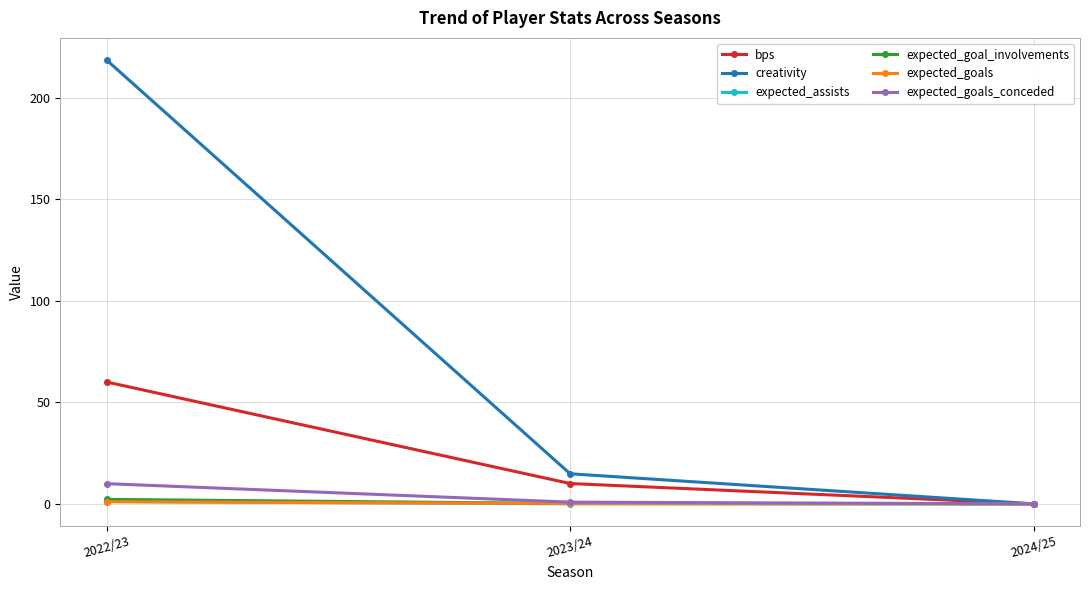

Which series has the largest total across all categories?

creativity